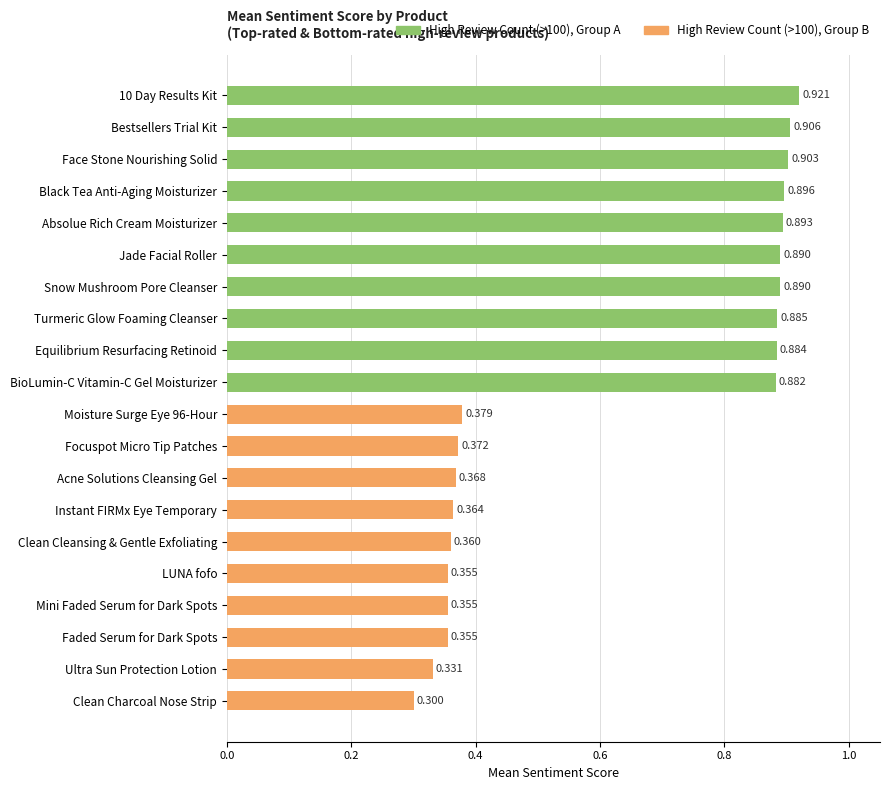

Where is the data nearest to the value 0?

Clean Charcoal Nose Strip